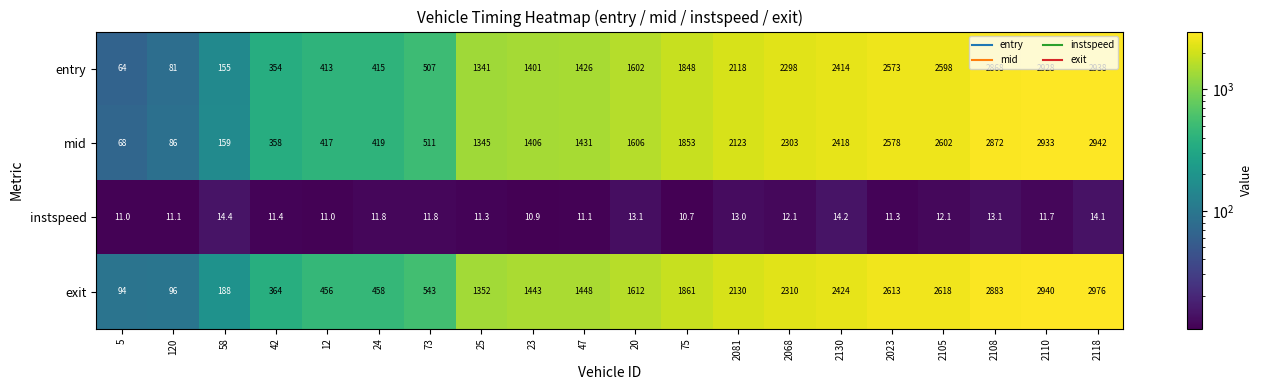

Count the number of data series in this chart.

4